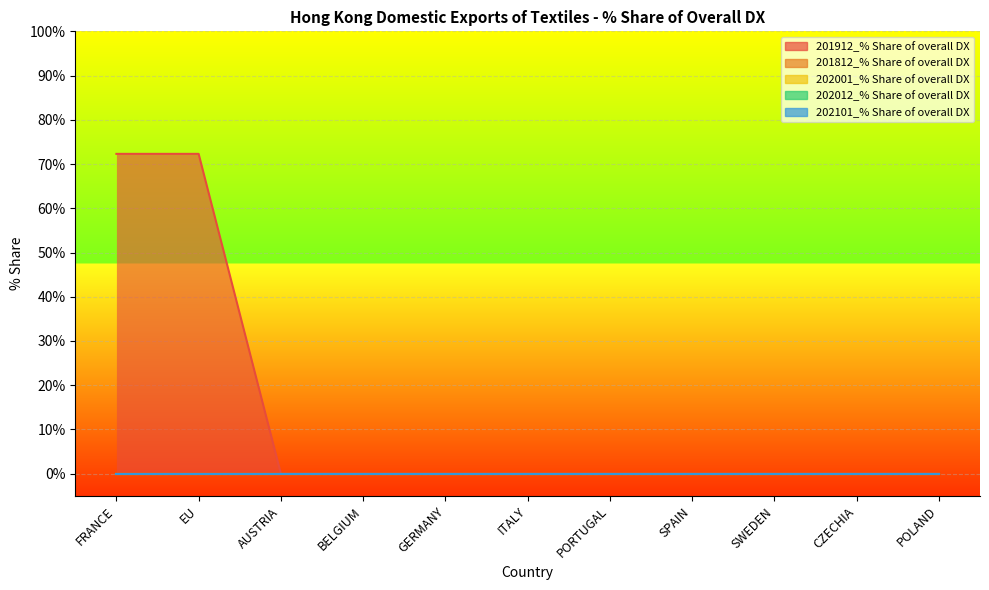

True or false: 202101_% Share of overall DX has more than 2 interior local peaks.

False